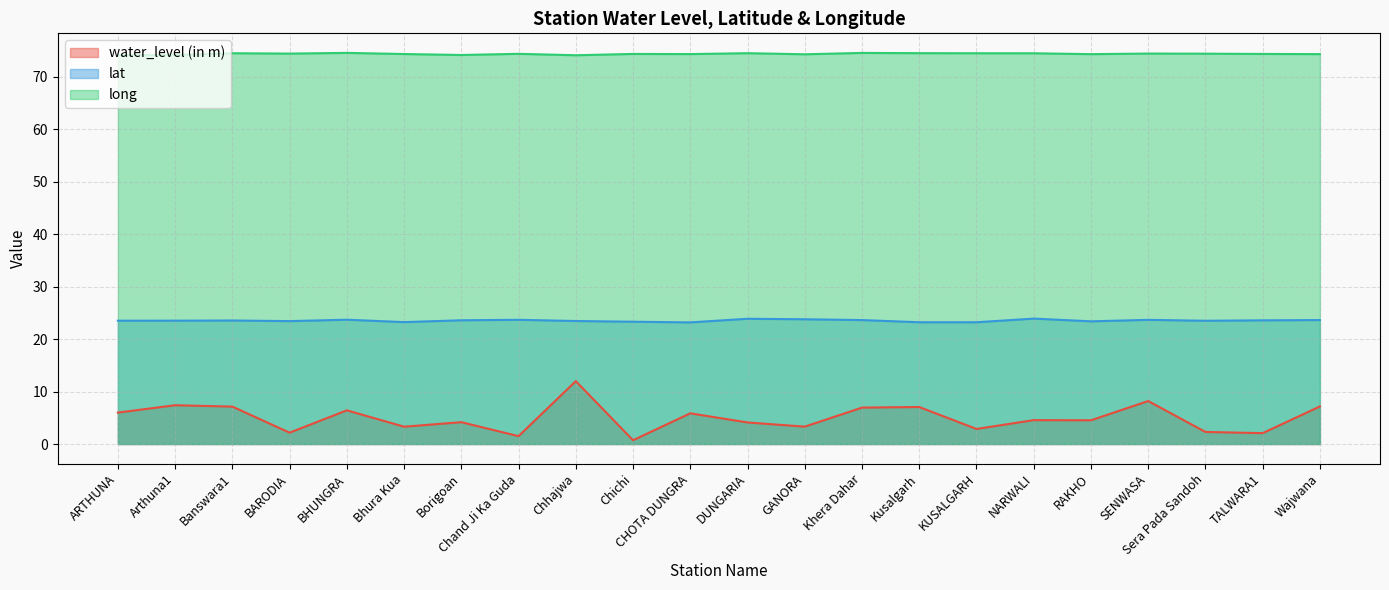

Is it true that lat equals 14.6 at DUNGARIA?

False